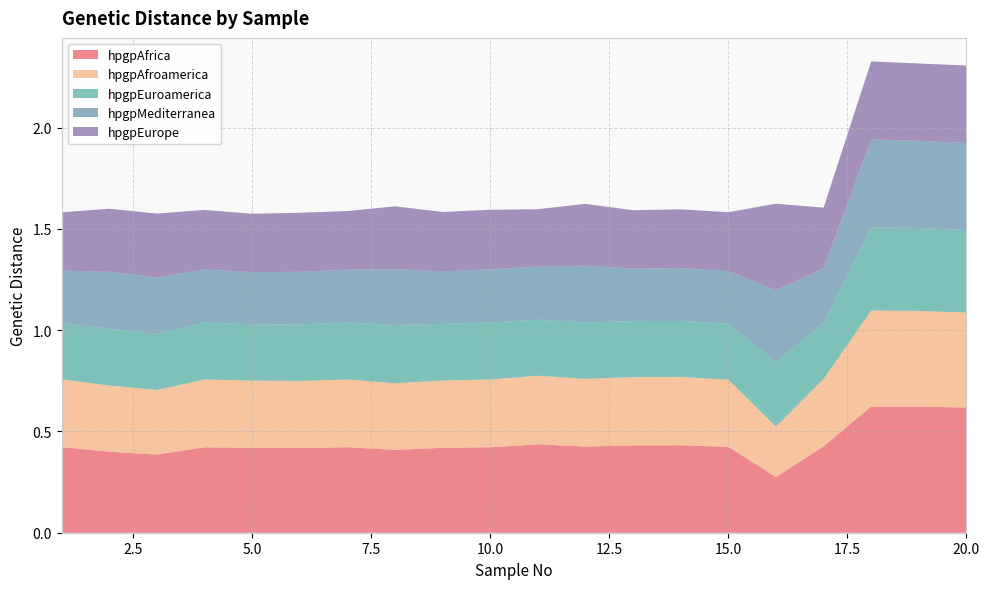

Reading left to right, transcribe all the data shown in this chart.

hpgpAfrica: 0.4	0.4	0.4	0.4	0.4	0.4	0.4	0.4	0.4	0.4	0.4	0.4	0.4	0.4	0.4	0.3	0.4	0.6	0.6	0.6
hpgpAfroamerica: 0.3	0.3	0.3	0.3	0.3	0.3	0.3	0.3	0.3	0.3	0.3	0.3	0.3	0.3	0.3	0.2	0.3	0.5	0.5	0.5
hpgpEuroamerica: 0.3	0.3	0.3	0.3	0.3	0.3	0.3	0.3	0.3	0.3	0.3	0.3	0.3	0.3	0.3	0.3	0.3	0.4	0.4	0.4
hpgpMediterranea: 0.3	0.3	0.3	0.3	0.3	0.3	0.3	0.3	0.3	0.3	0.3	0.3	0.3	0.3	0.3	0.4	0.3	0.4	0.4	0.4
hpgpEurope: 0.3	0.3	0.3	0.3	0.3	0.3	0.3	0.3	0.3	0.3	0.3	0.3	0.3	0.3	0.3	0.4	0.3	0.4	0.4	0.4